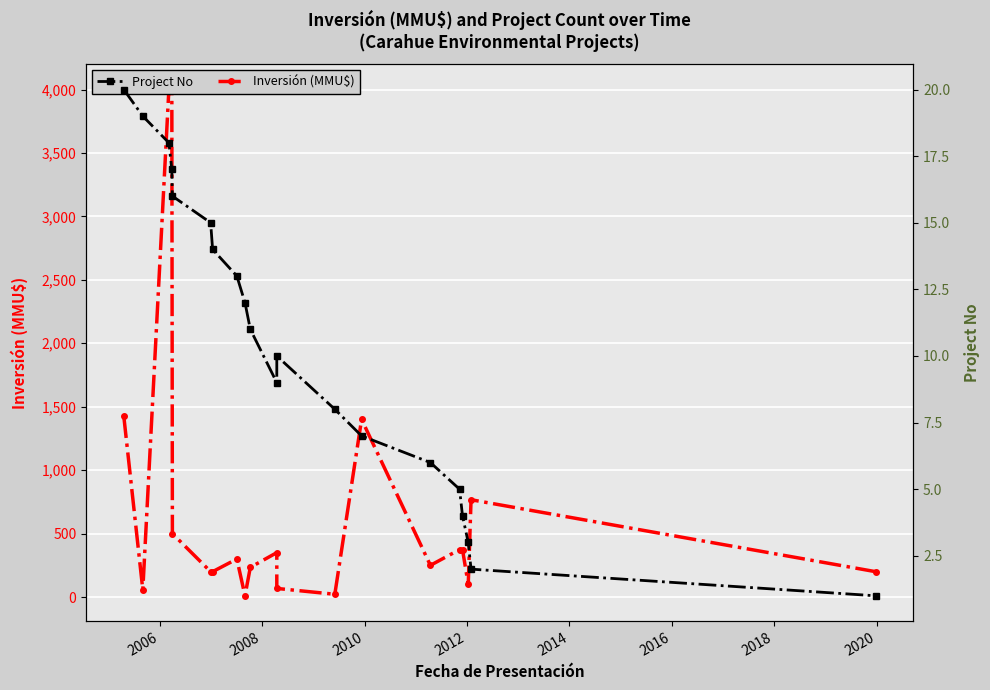

The Inversión (MMU$) series shows 322 at 9. True or false?

False